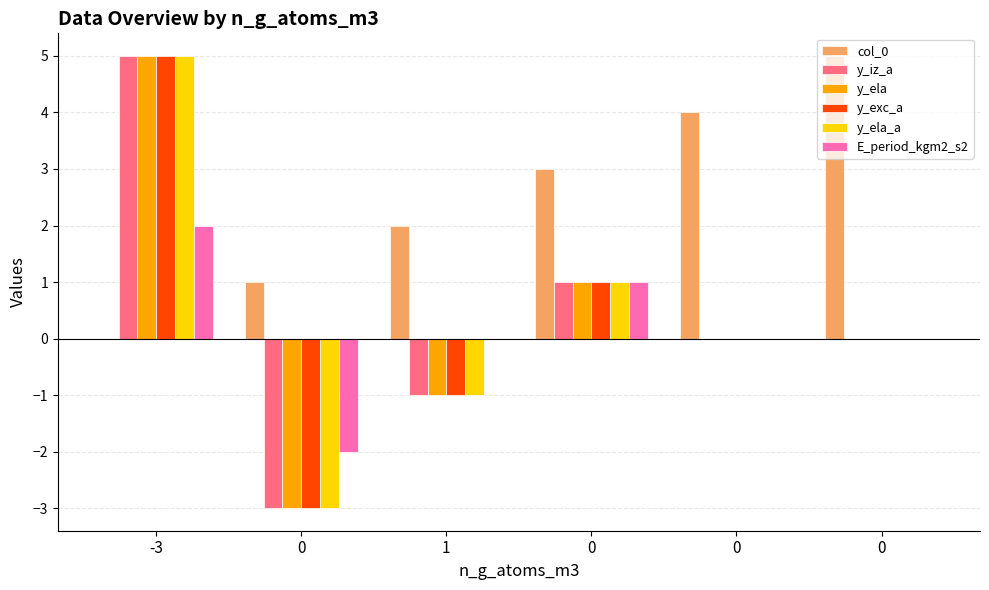

Between -3 and 0, which series saw the biggest shift?

y_iz_a